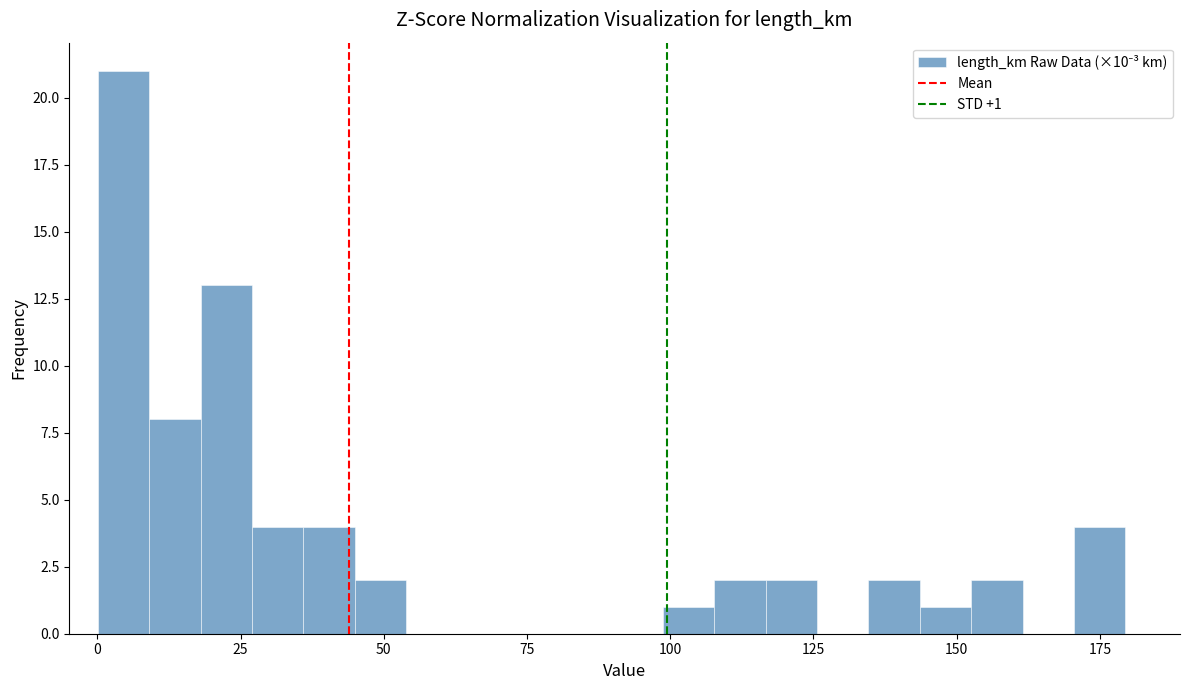

Around what value on the x-axis is the tallest bar? Give the approximate position of its centre, as read against the axis.

5